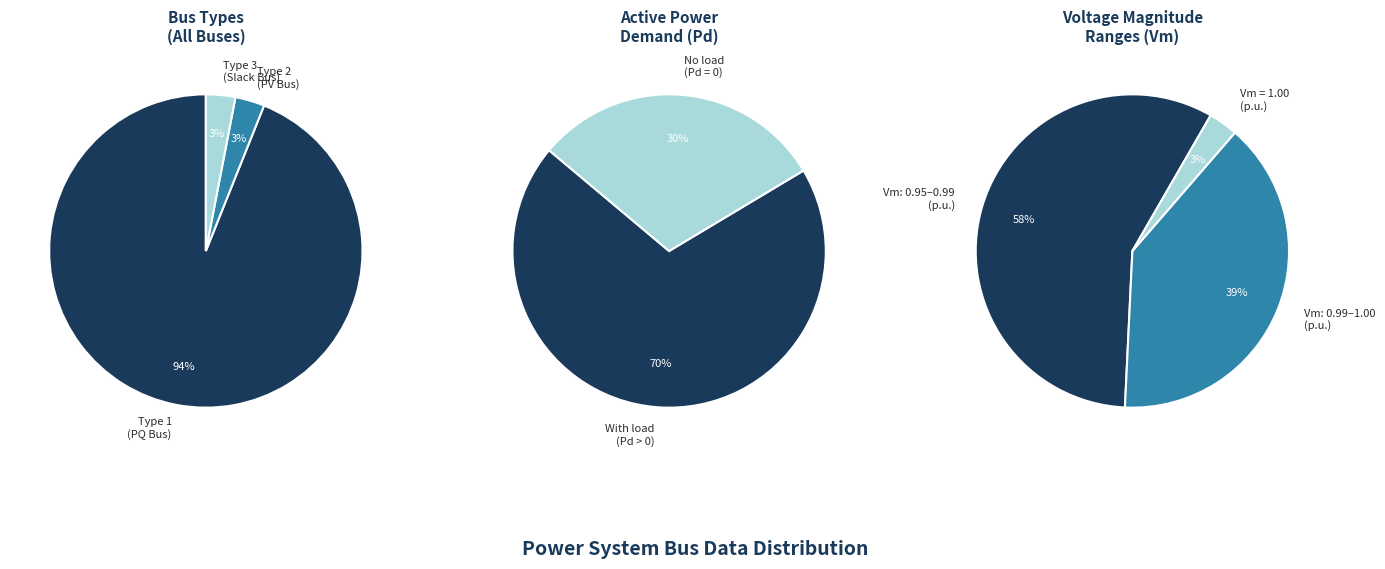

Which category has the biggest portion of the pie?

BUS_TYPE_1